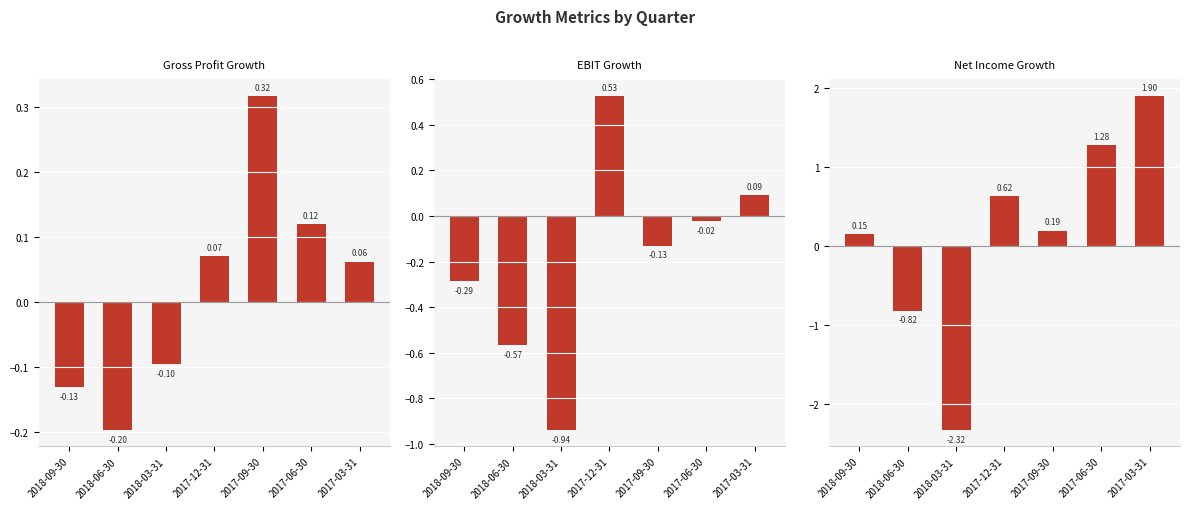

At which label does Gross Profit Growth reach its peak?

2017-09-30